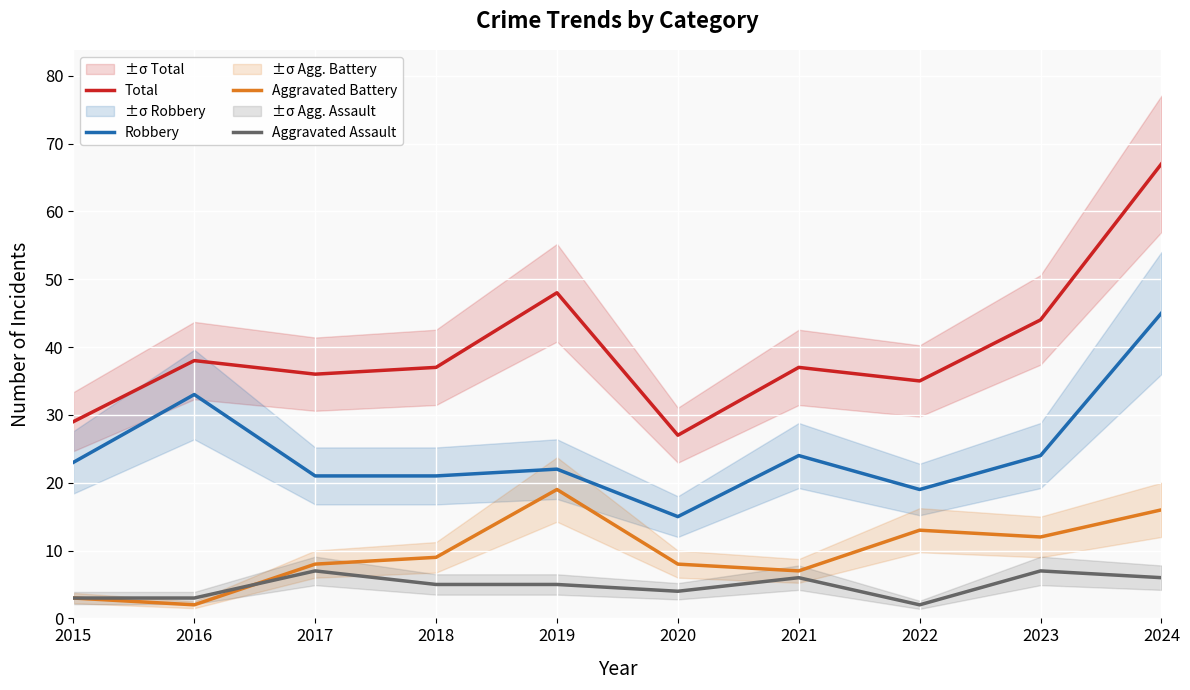

The Robbery series shows 45 at 2024. True or false?

True